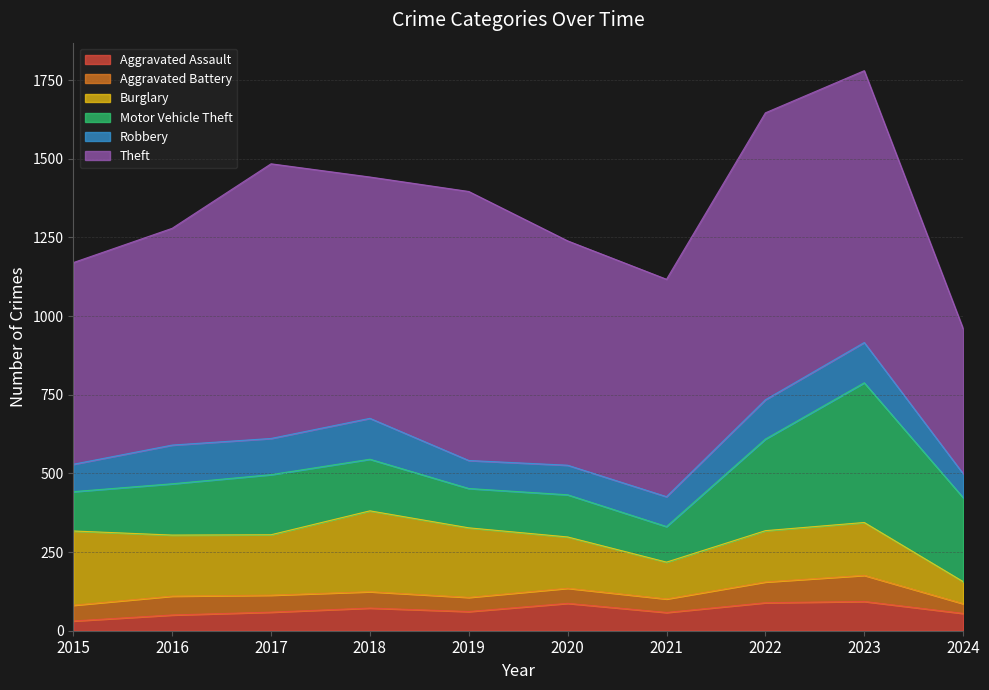

True or false: Motor Vehicle Theft and Theft cross at least once.

False